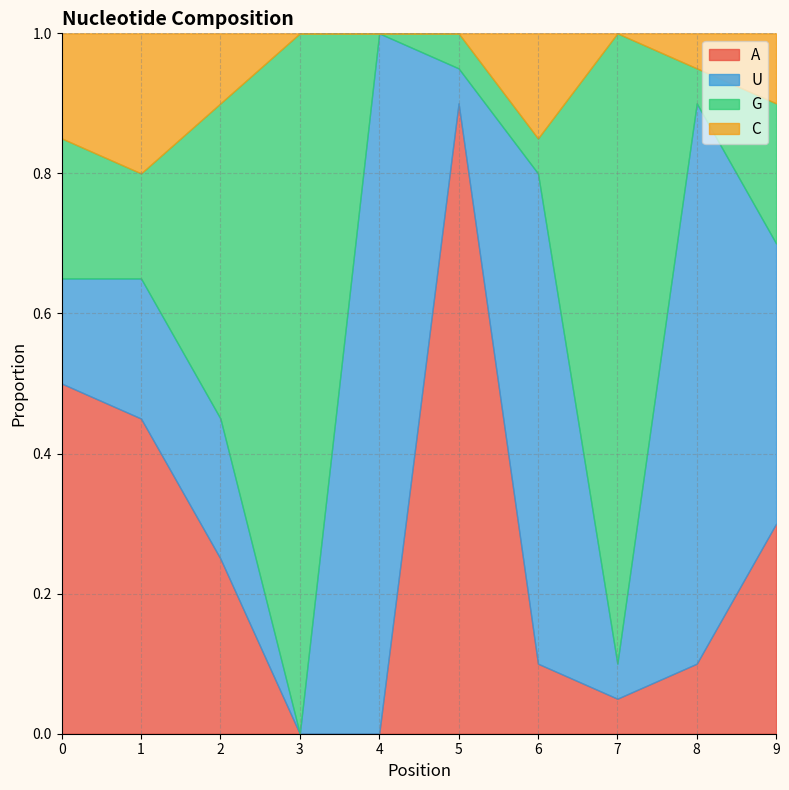

In G, how many points are higher than both neighbors (excluding endpoints)?

2